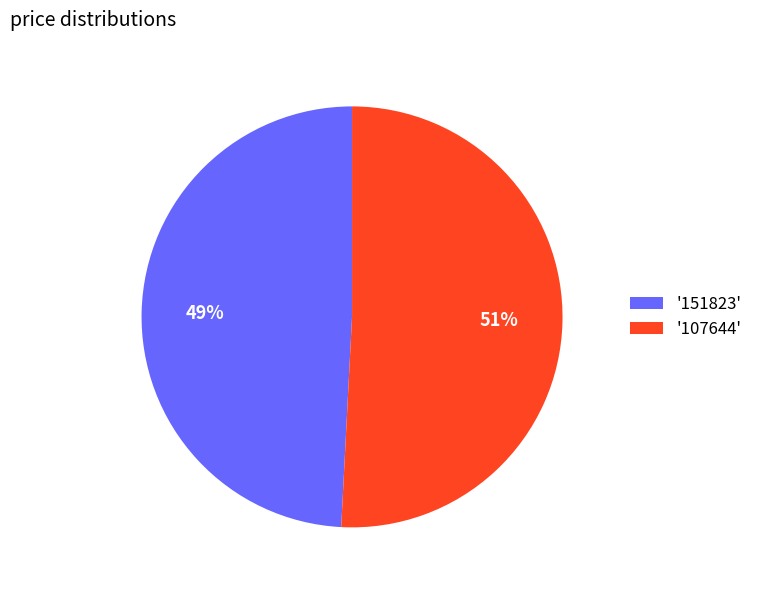

Combined, do '151823' and '107644' account for over 50%?

Yes